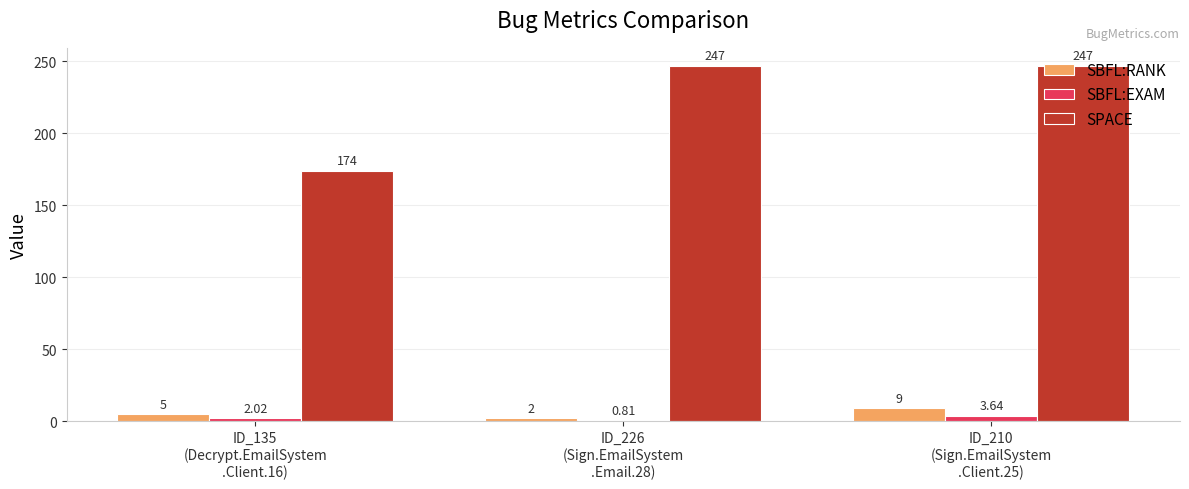

At how many categories does at least one series exceed 171?

3